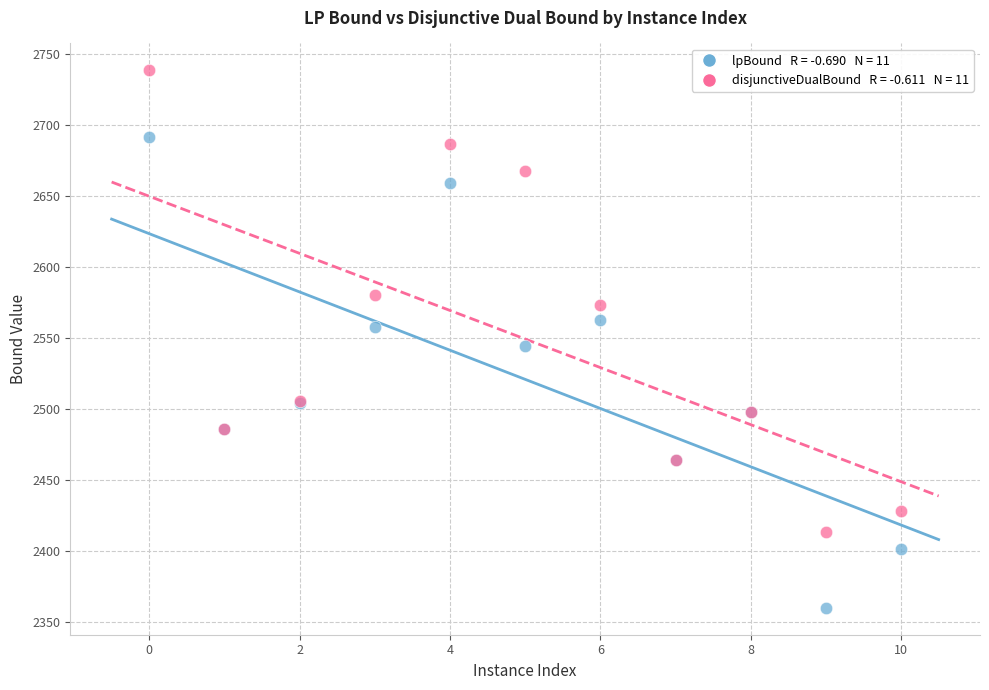

Across all series, what Y value is closest to 2549?

2544.4